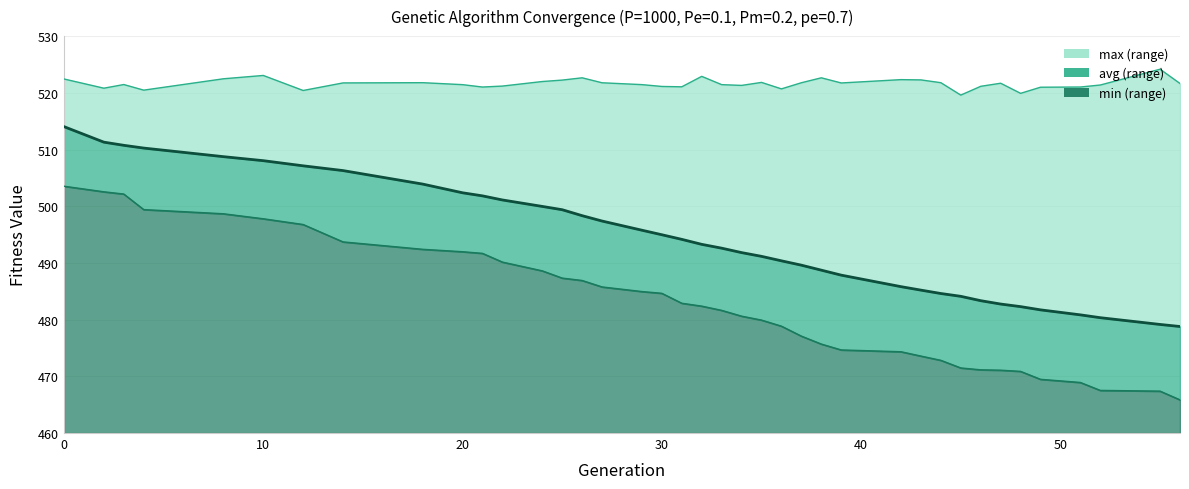

The max series shows 521.8 at 27. True or false?

True